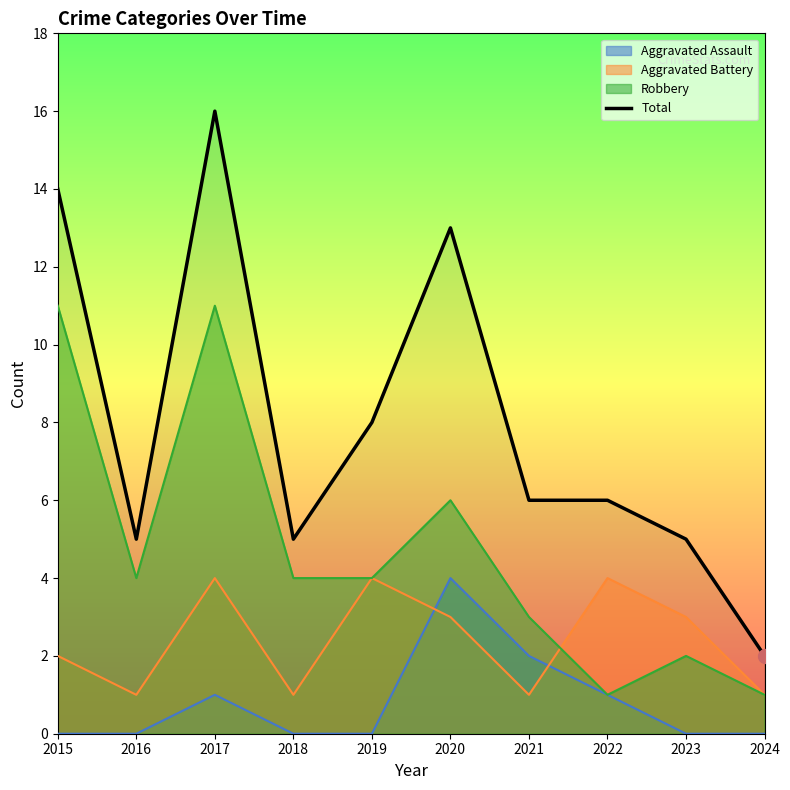

What is the value of the 3rd point from the left?

16